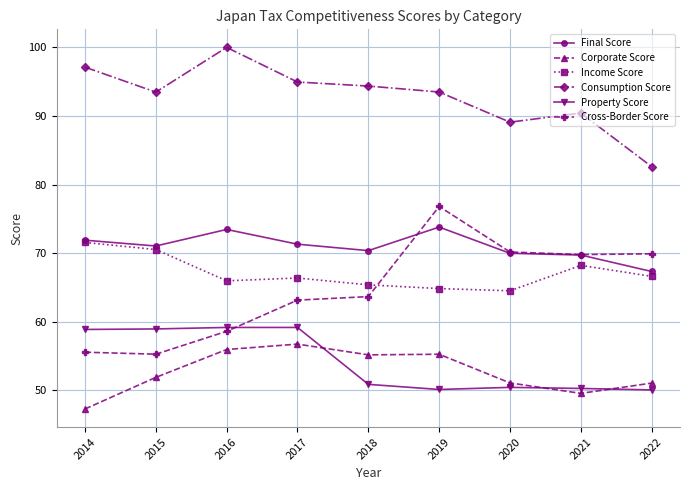

Which series has the largest range (max minus min)?

Cross-Border Score